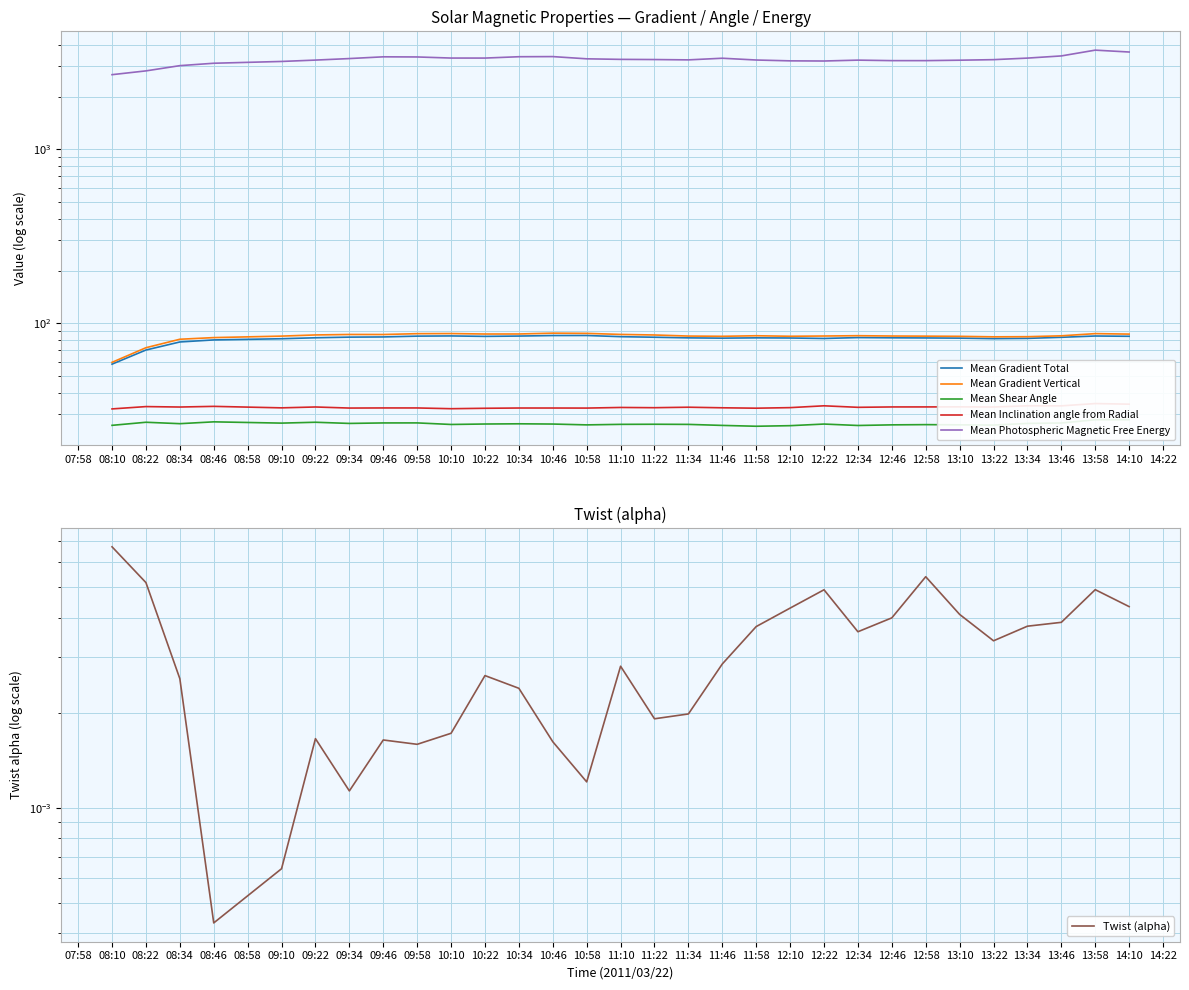

What are all the series names shown in the legend?

Mean Gradient Total, Mean Gradient Vertical, Mean Shear Angle, Mean Inclination angle from Radial, Mean Photospheric Magnetic Free Energy, Twist (alpha)